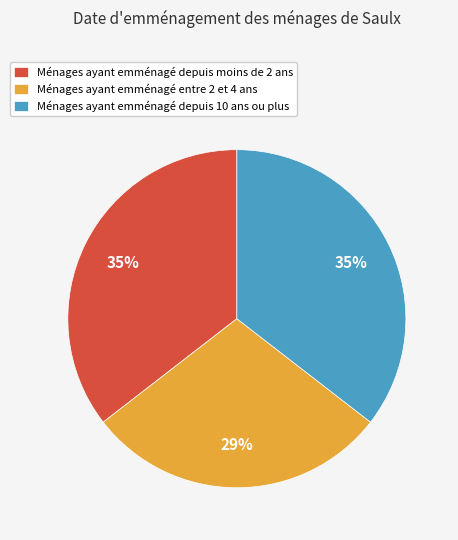

Is Ménages ayant emménagé entre 2 et 4 ans the majority of the pie?

No